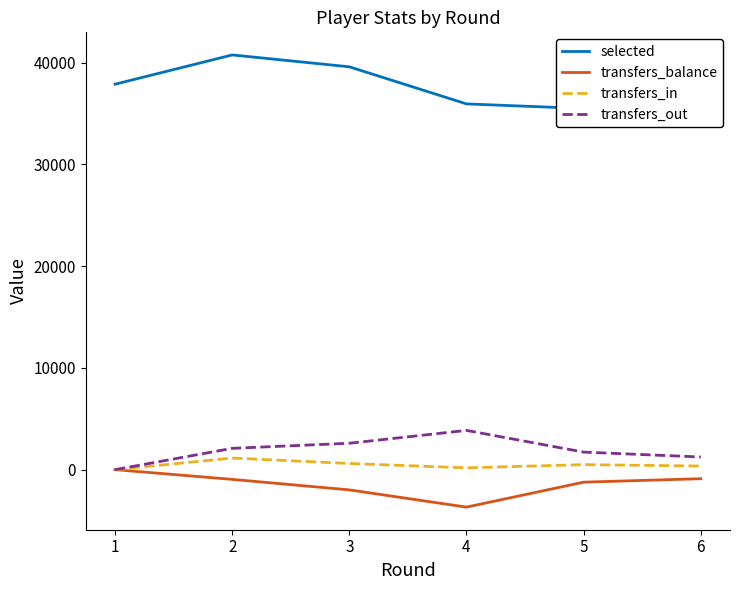

How many values in transfers_out are above zero?

5